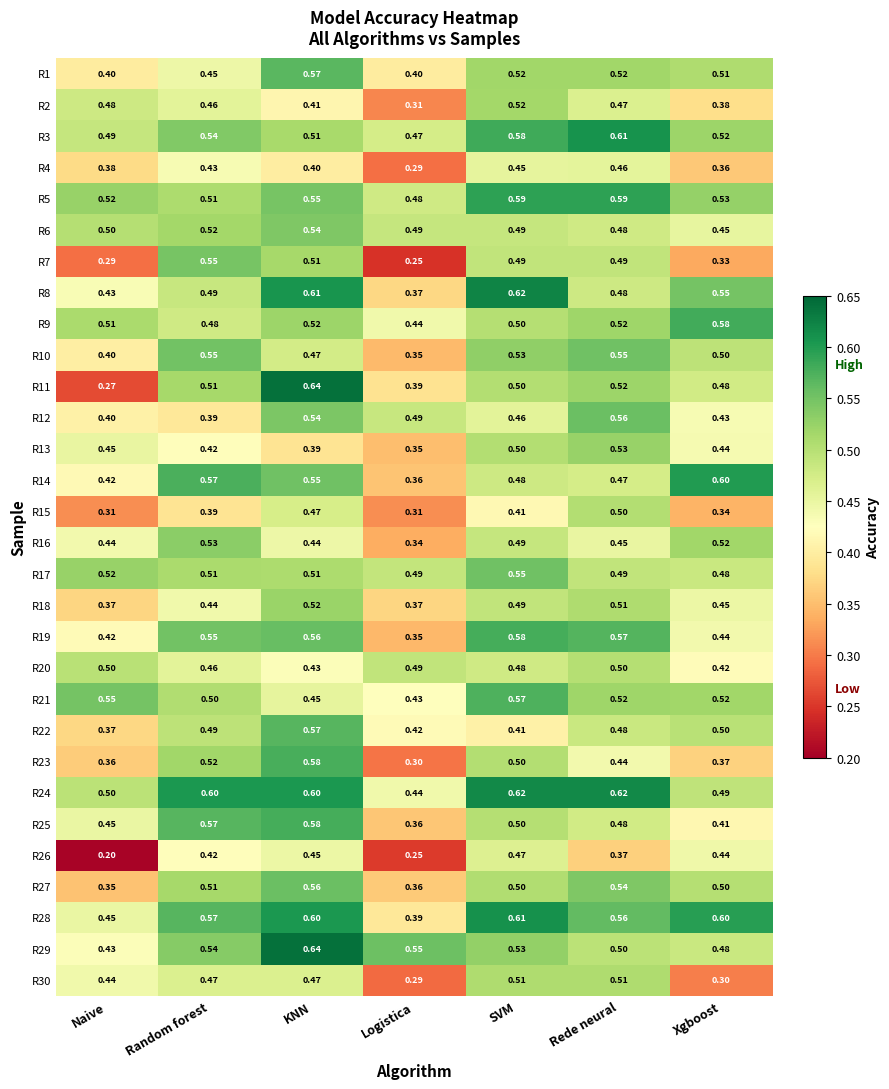

Which series has the largest total across all categories?

R24